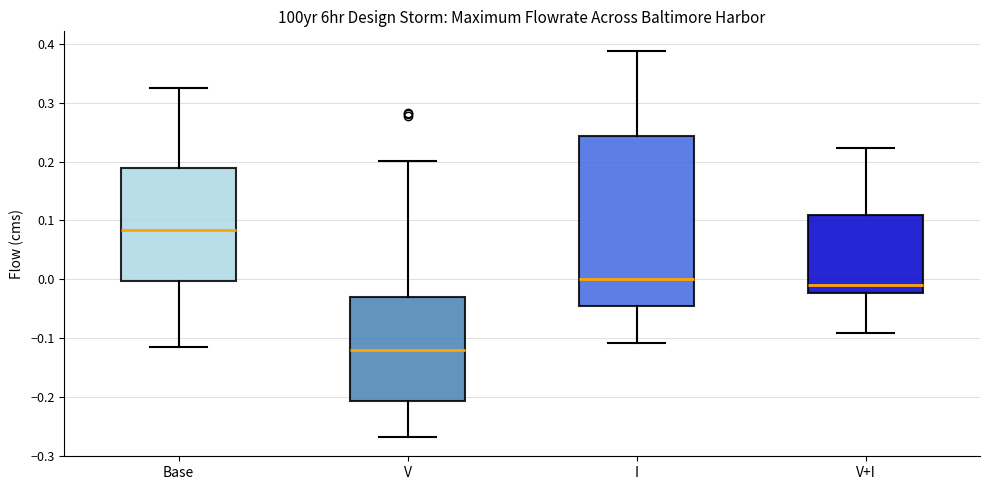

Where is the lower edge of the box for I on the y-axis? The values are not printed on the chart, so give them approximately, as read against the axis.

-0.05